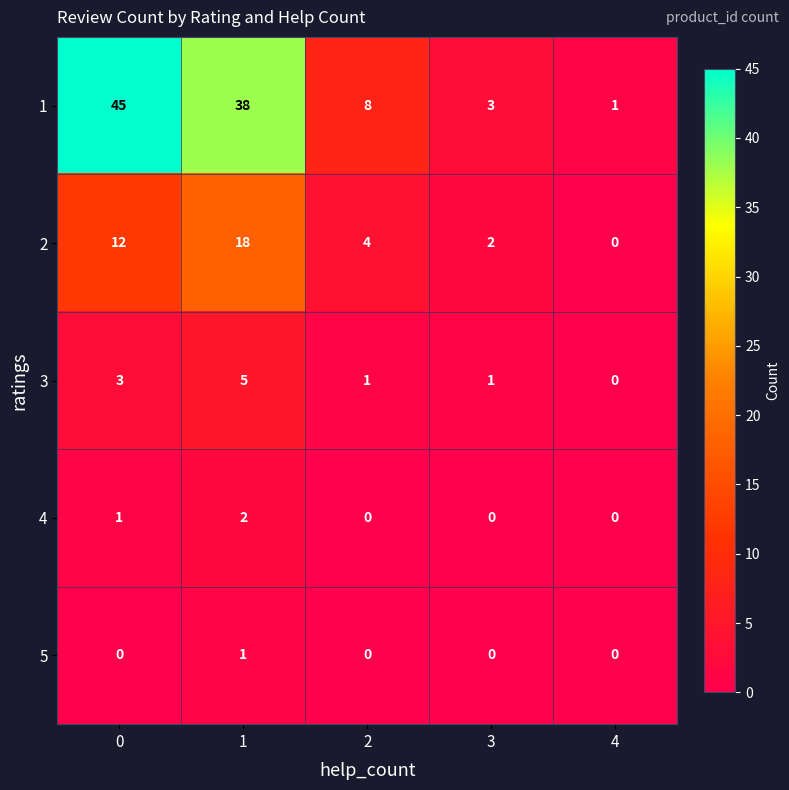

Count the number of categories in the chart.

5